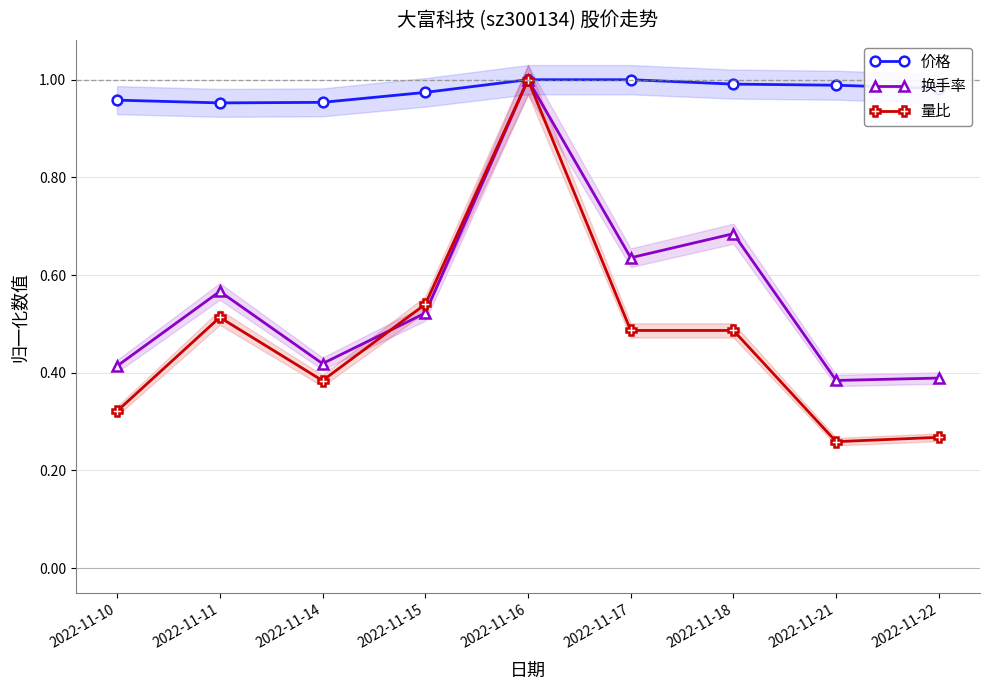

Which has a higher value, 2022-11-11 or 2022-11-15?

2022-11-15